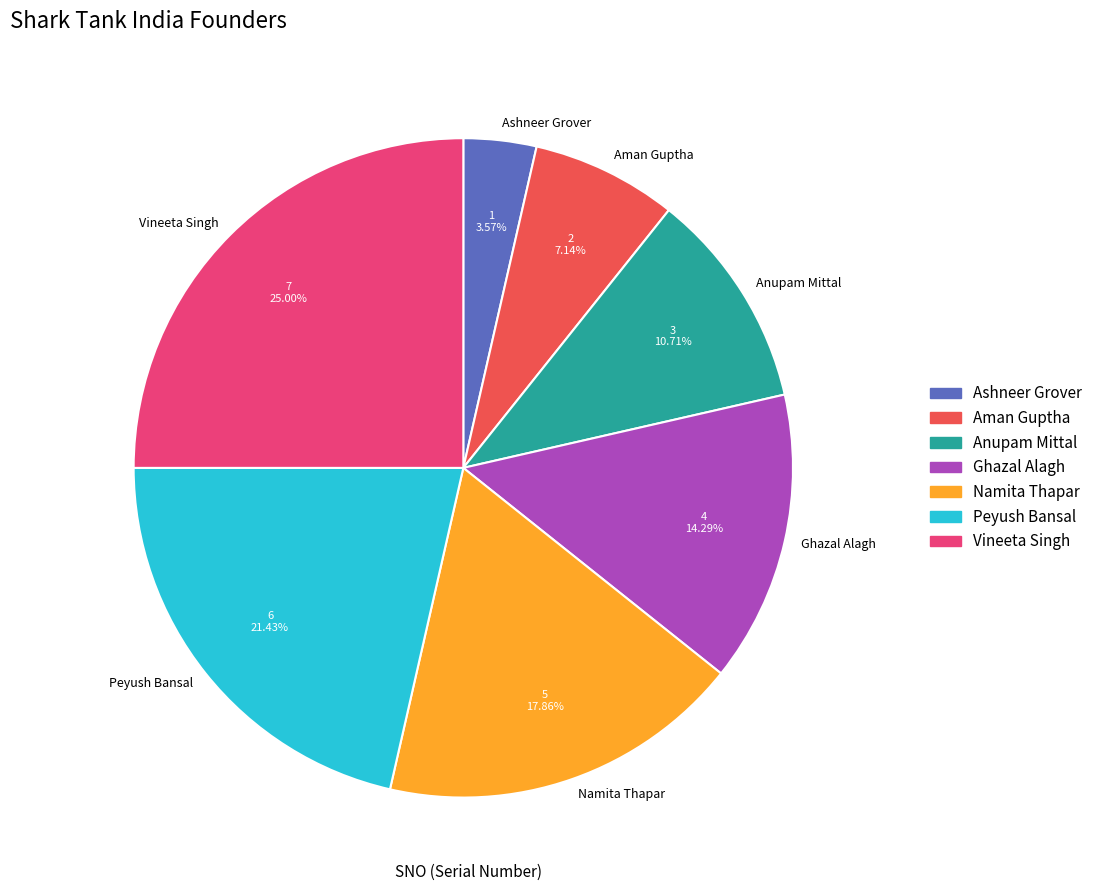

To the nearest percent, what is the combined percentage of Ghazal Alagh and Aman Guptha?

21%